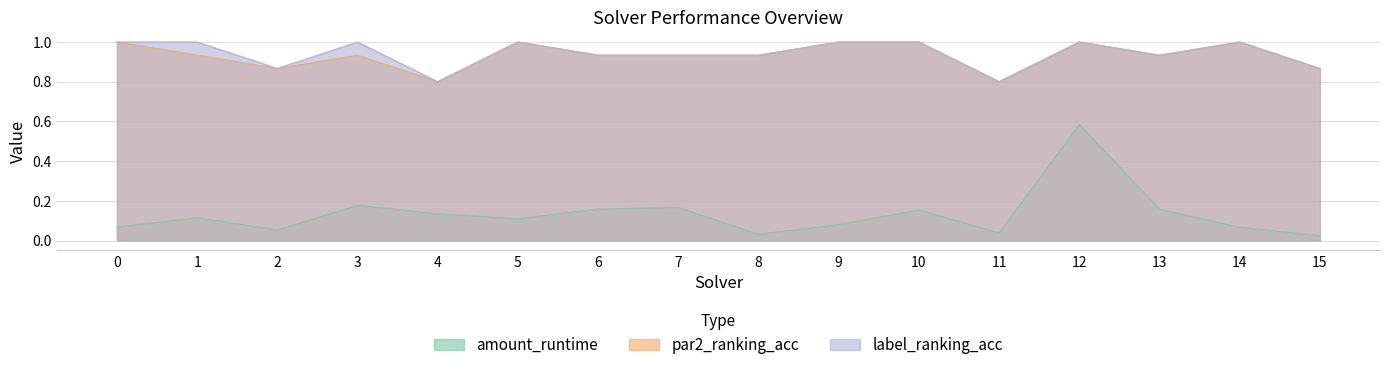

True or false: label_ranking_acc and amount_runtime cross at least once.

False